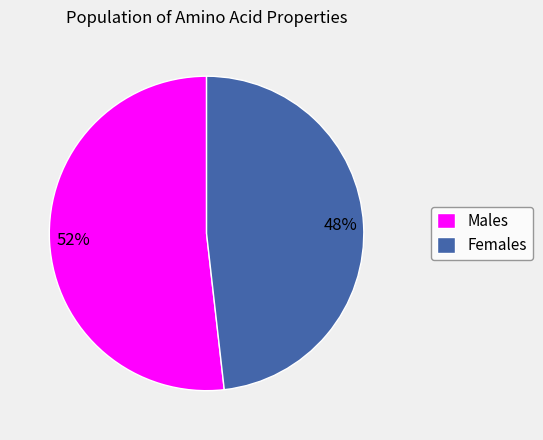

Which category has the smallest portion of the pie?

Females